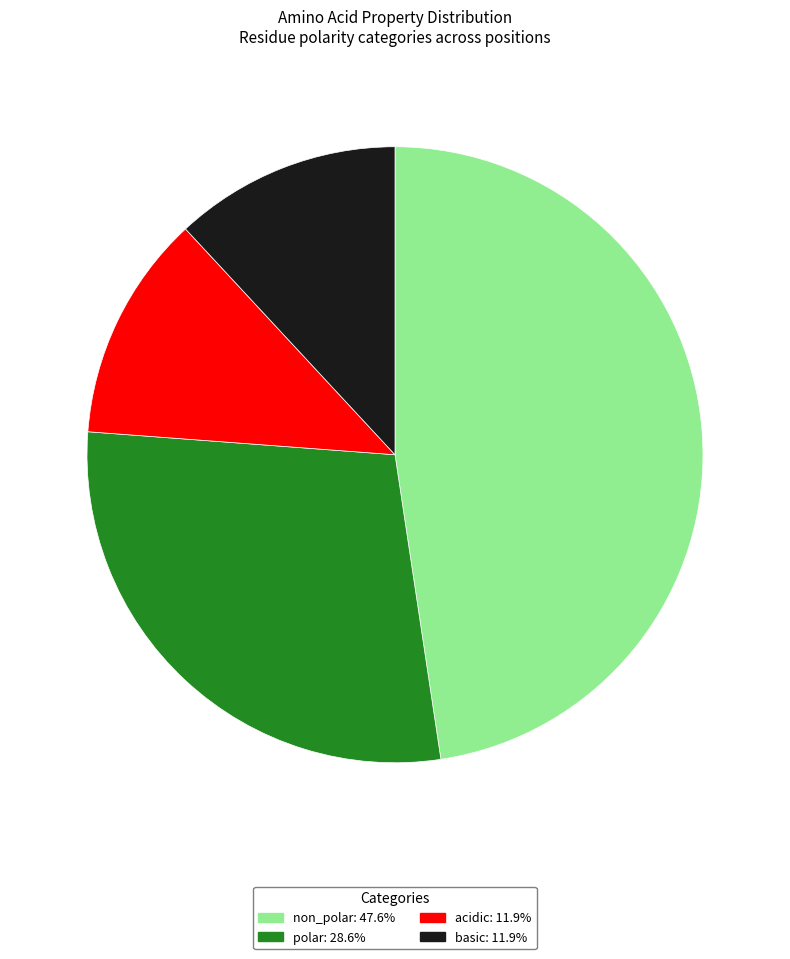

Combined, do polar: 28.6% and non_polar: 47.6% account for over 50%?

Yes